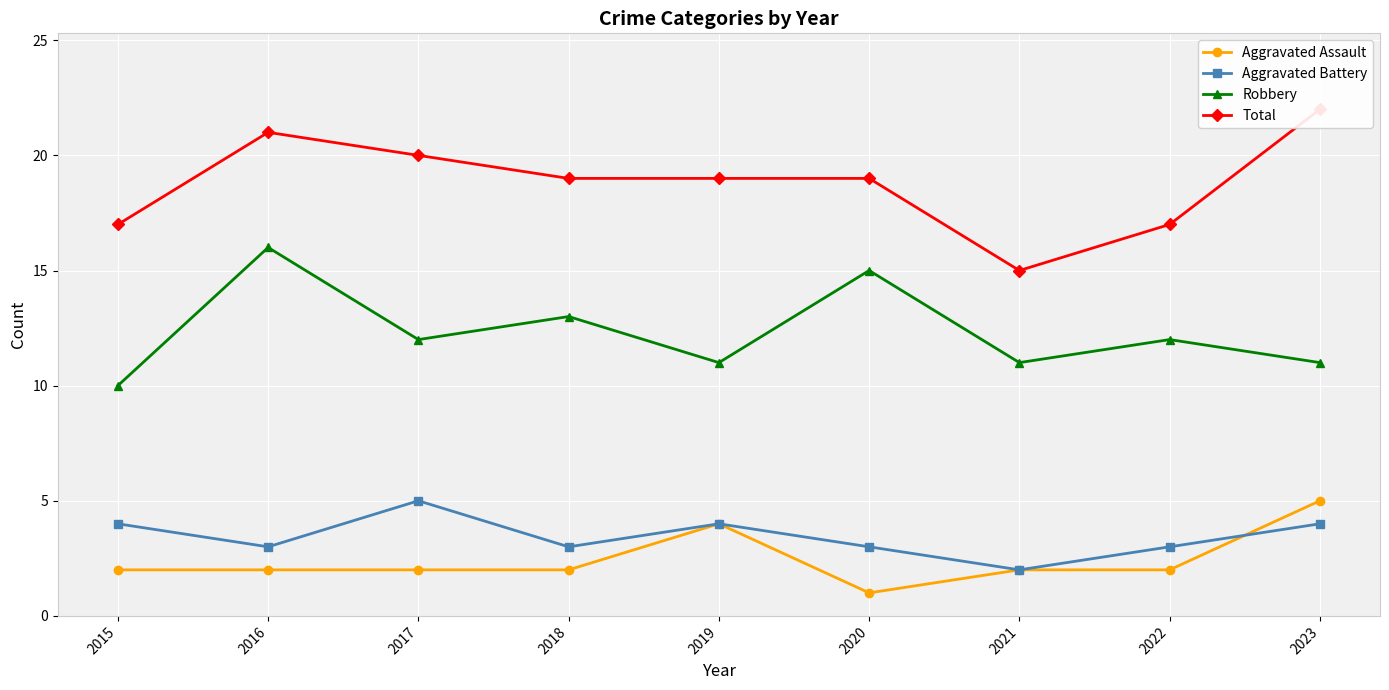

Reading left to right, extract all data points from this chart.

Aggravated Assault: 2	2	2	2	4	1	2	2	5
Aggravated Battery: 4	3	5	3	4	3	2	3	4
Robbery: 10	16	12	13	11	15	11	12	11
Total: 17	21	20	19	19	19	15	17	22